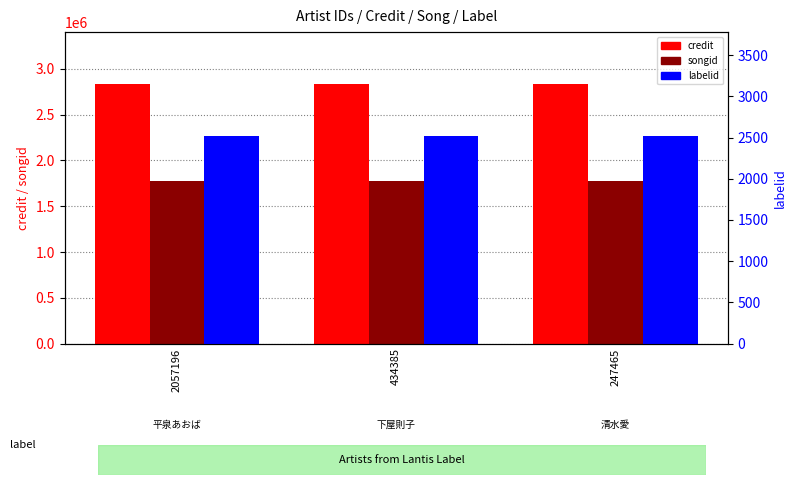

What is the average value of the credit series?

2834032